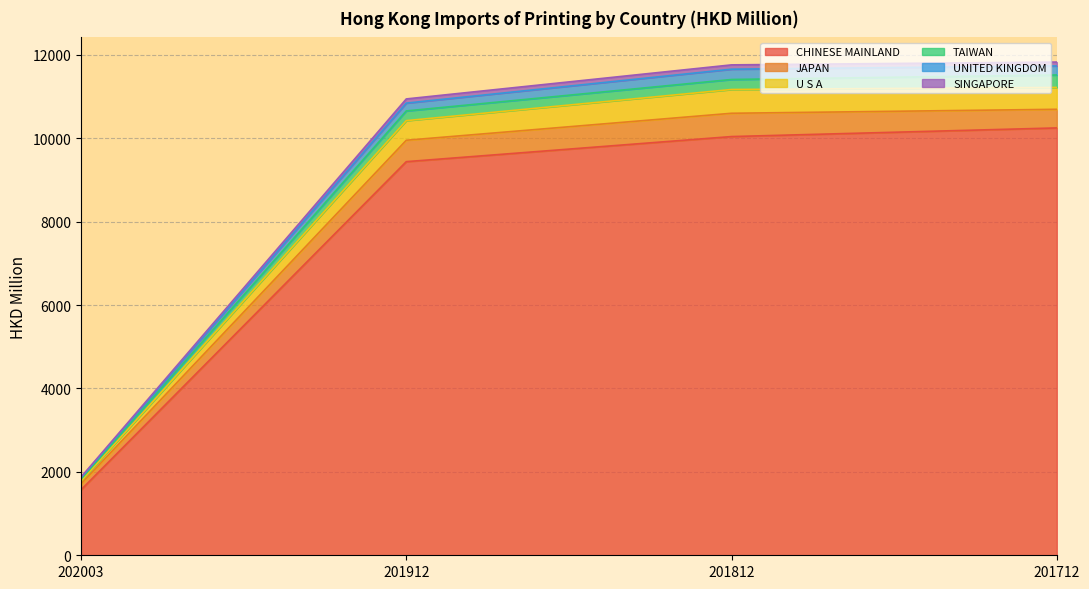

At which label does CHINESE MAINLAND reach its minimum?

202003